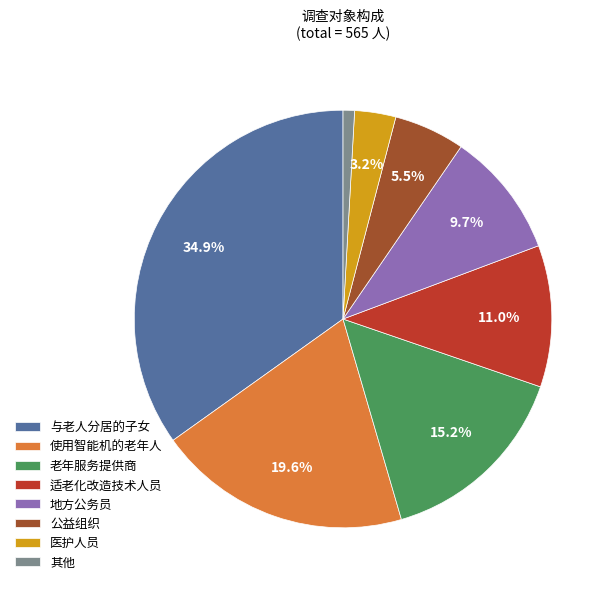

To the nearest percent, what is the difference between the 公益组织 and 其他 slice percentages?

5%